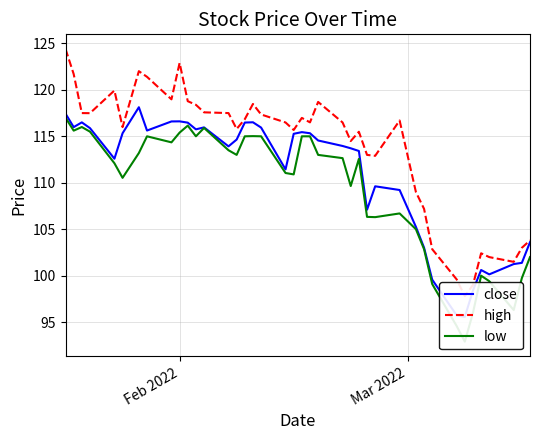

Reading right to left, extract all data points from this chart.

close: 103.6	101.4	101.2	100.1	100.6	98.4	95.6	95.7	99.6	103.0	105.2	109.2	109.6	107.1	113.4	113.7	114.0	114.5	115.3	115.5	115.3	111.4	115.9	116.5	116.5	114.7	113.9	116.0	115.8	116.5	116.6	116.6	115.6	118.1	115.3	112.6	115.9	116.5	116.0	117.4
high: 103.8	103.0	101.5	102.0	102.4	99.0	97.8	99.6	102.8	107.2	109.0	116.7	112.9	113.0	115.5	114.5	116.5	118.7	116.5	117.0	115.7	116.5	117.3	118.5	116.8	115.8	117.5	117.6	118.4	118.8	122.9	119.0	121.4	122.0	116.0	119.9	117.5	117.5	121.7	124.4
low: 102.0	99.7	96.3	99.4	100.0	96.0	92.9	94.6	99.1	102.8	105.0	106.7	106.3	106.3	112.6	109.7	112.7	113.0	115.0	115.0	110.9	111.0	115.0	115.0	115.0	113.0	113.5	115.9	115.0	116.2	115.4	114.3	115.0	113.2	110.5	112.1	115.5	116.0	115.6	117.0